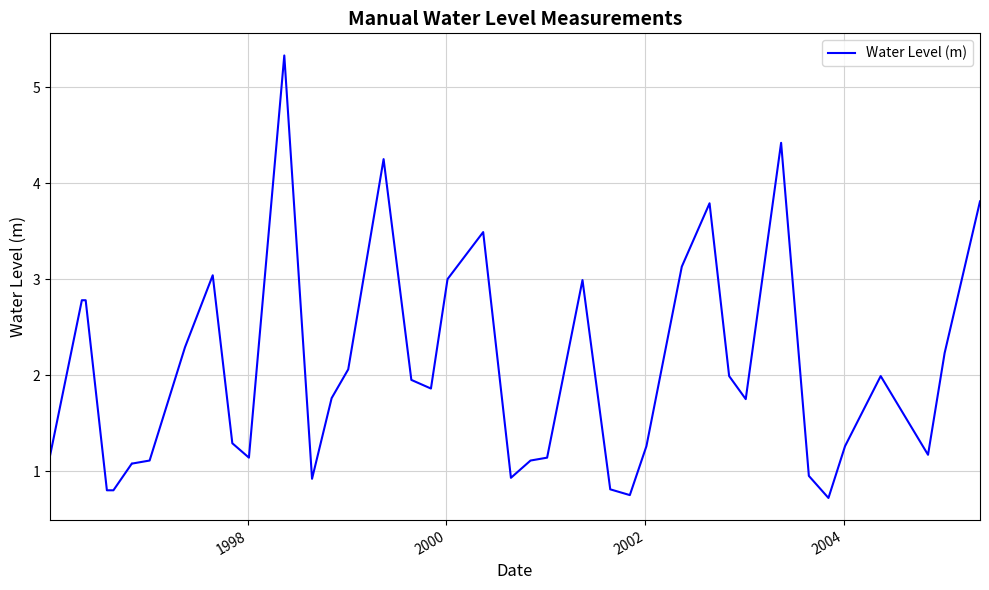

What is the maximum value shown in the chart?

5.3